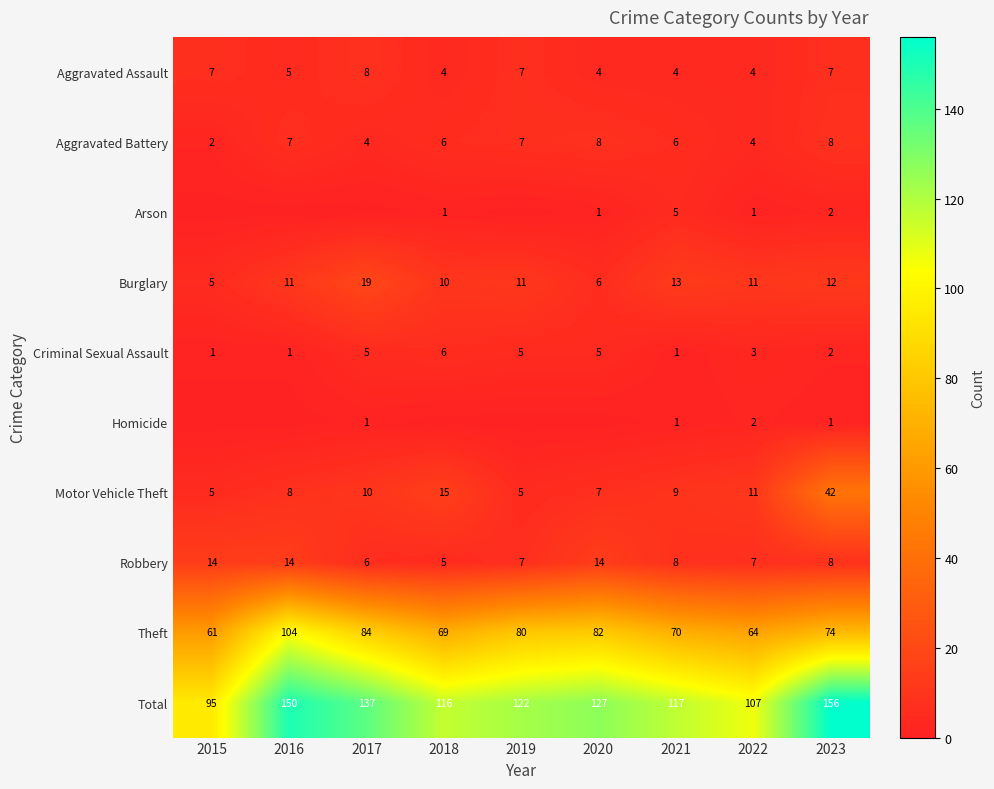

What is the spread (max minus min) of values at 2019?

122